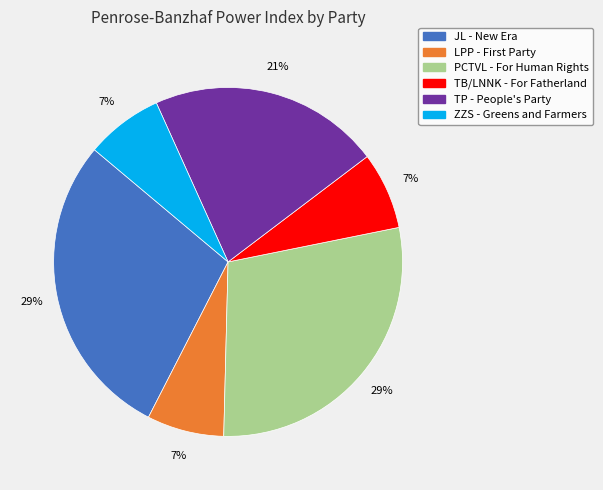

Which has a higher value, TB/LNNK - For Fatherland or TP - People's Party?

TP - People's Party